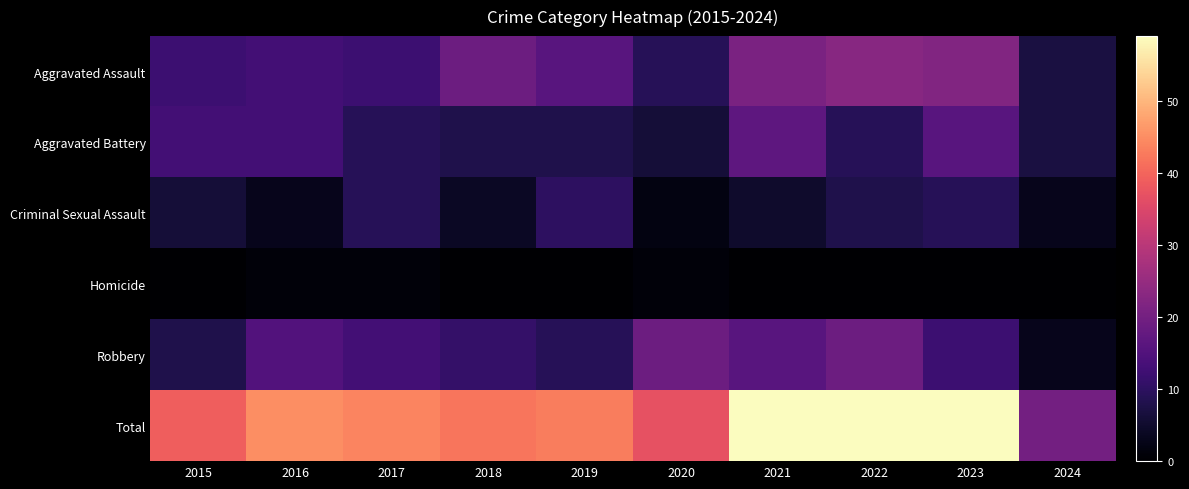

Rank the series at 2015 from highest to lowest value.

Total, Aggravated Battery, Aggravated Assault, Robbery, Criminal Sexual Assault, Homicide